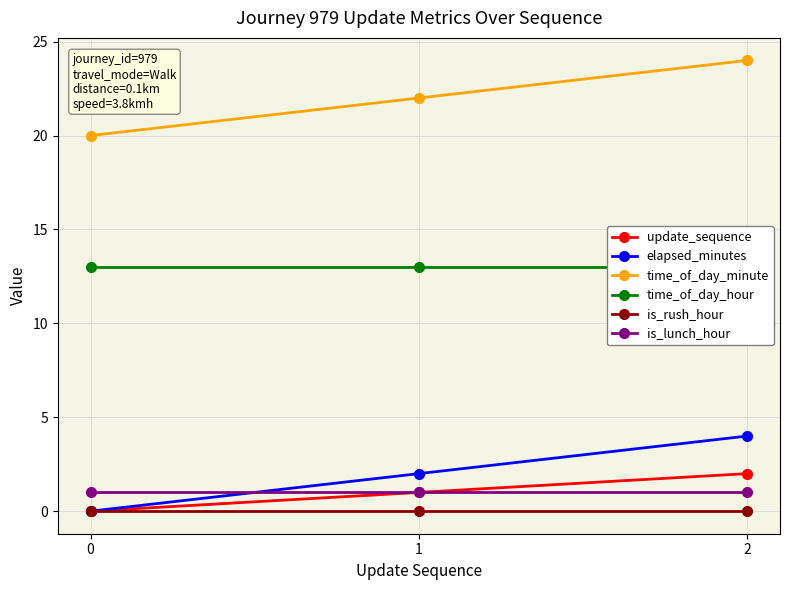

What is the average value of the elapsed_minutes series?

2